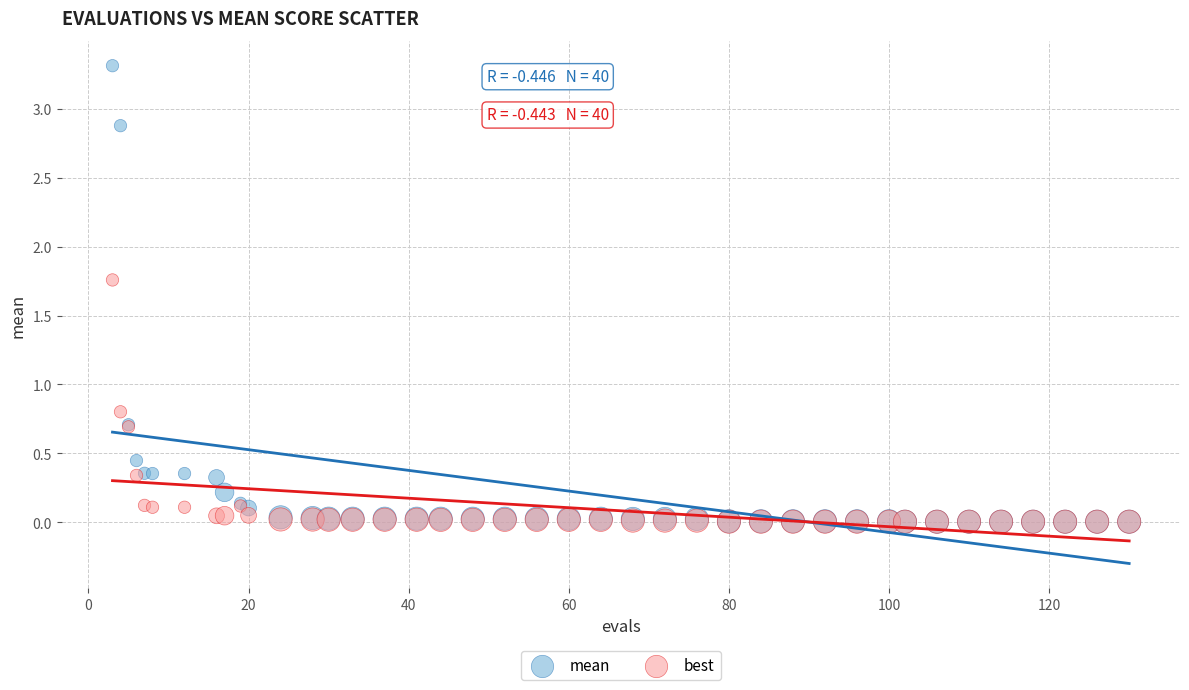

Which series has the largest Y range (max minus min)?

mean